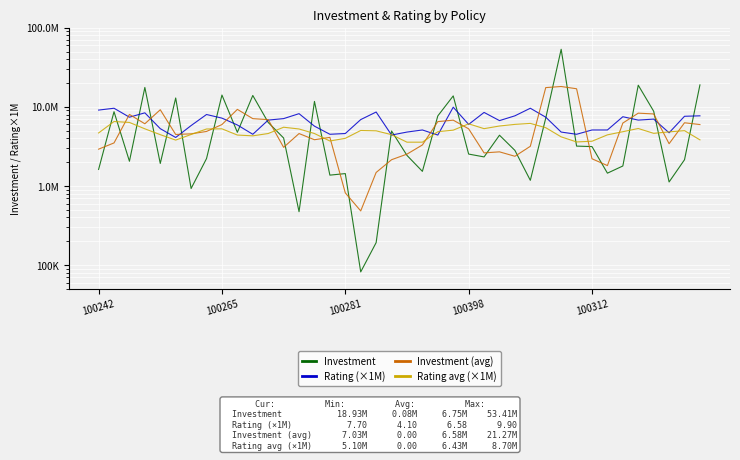

Which series changed the most between 13 and 39?

Investment